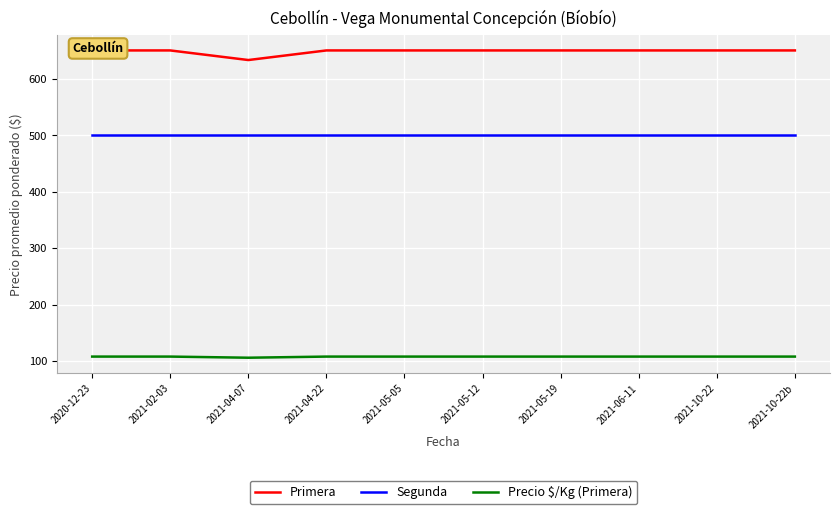

The value of Precio $/Kg (Primera) at 2021-10-22 is 26. True or false?

False